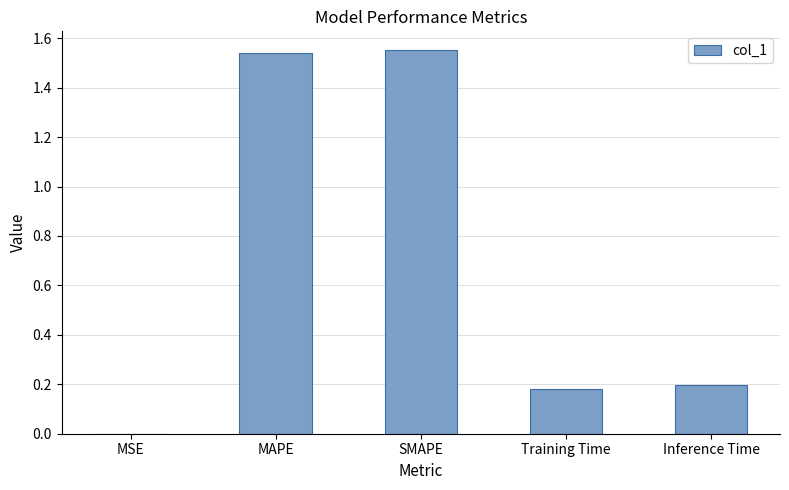

Are the bars grouped side by side (vs. stacked)?

No